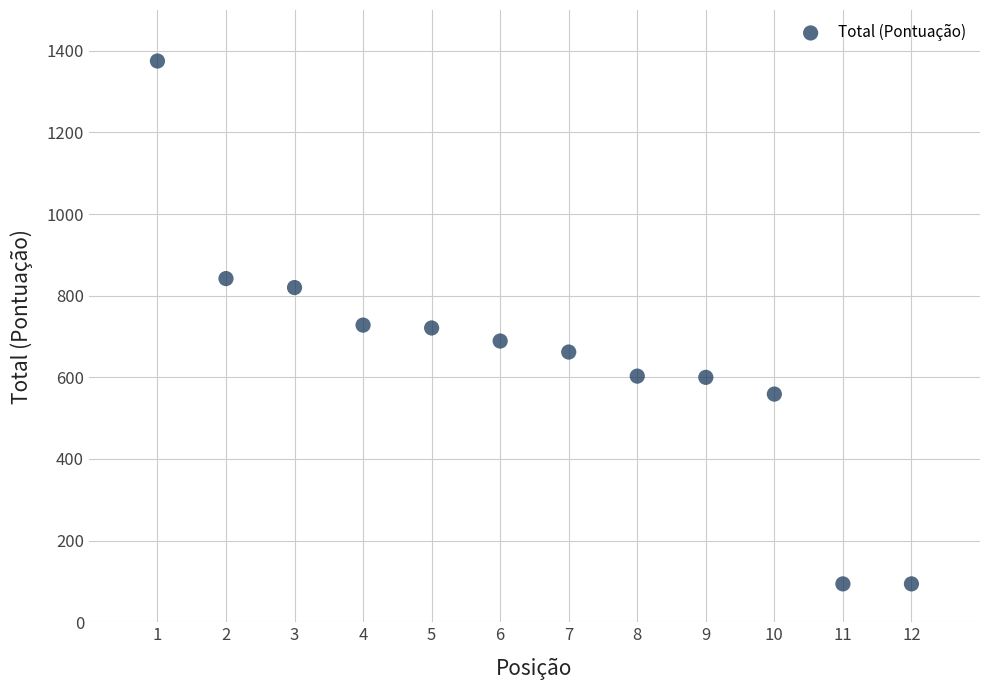

What is the range of X values (max minus min)?

11